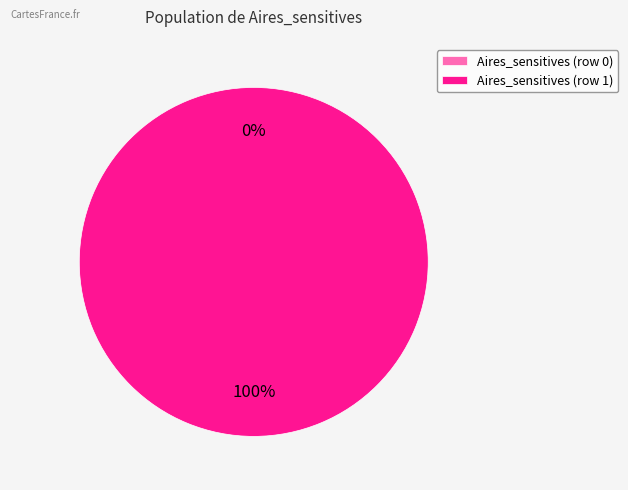

Which slice is the largest?

Aires_sensitives (row 1)